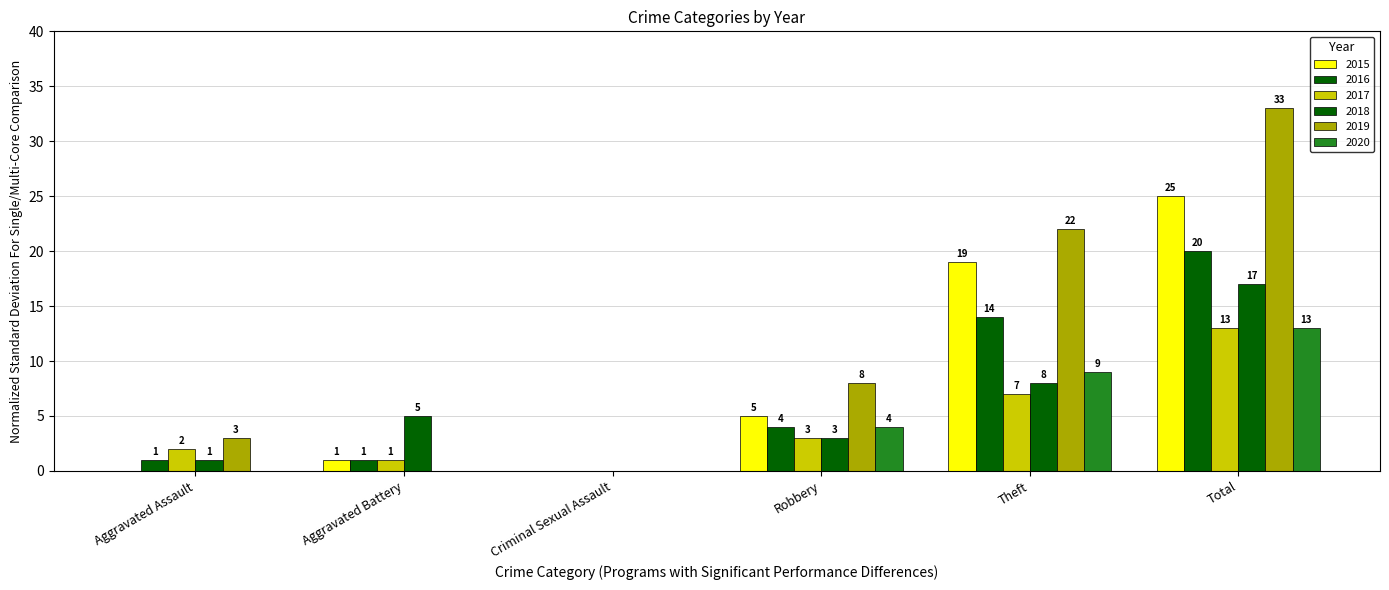

How many distinct data groups are displayed?

6